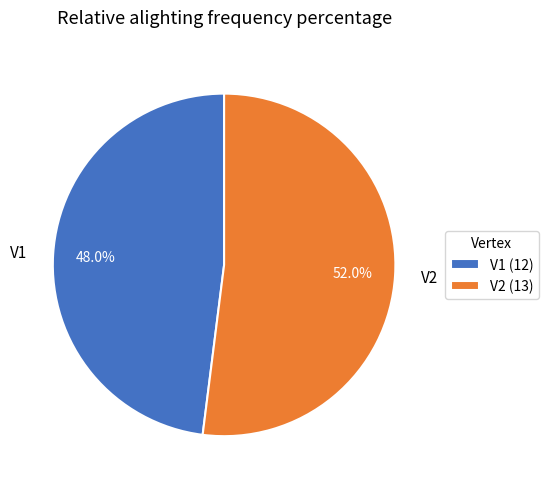

Rank the categories by value from highest to lowest.

V2, V1